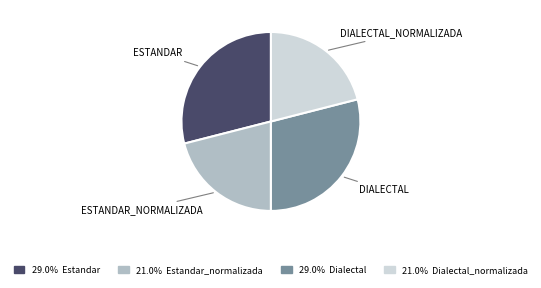

Is there a majority slice in this chart?

No